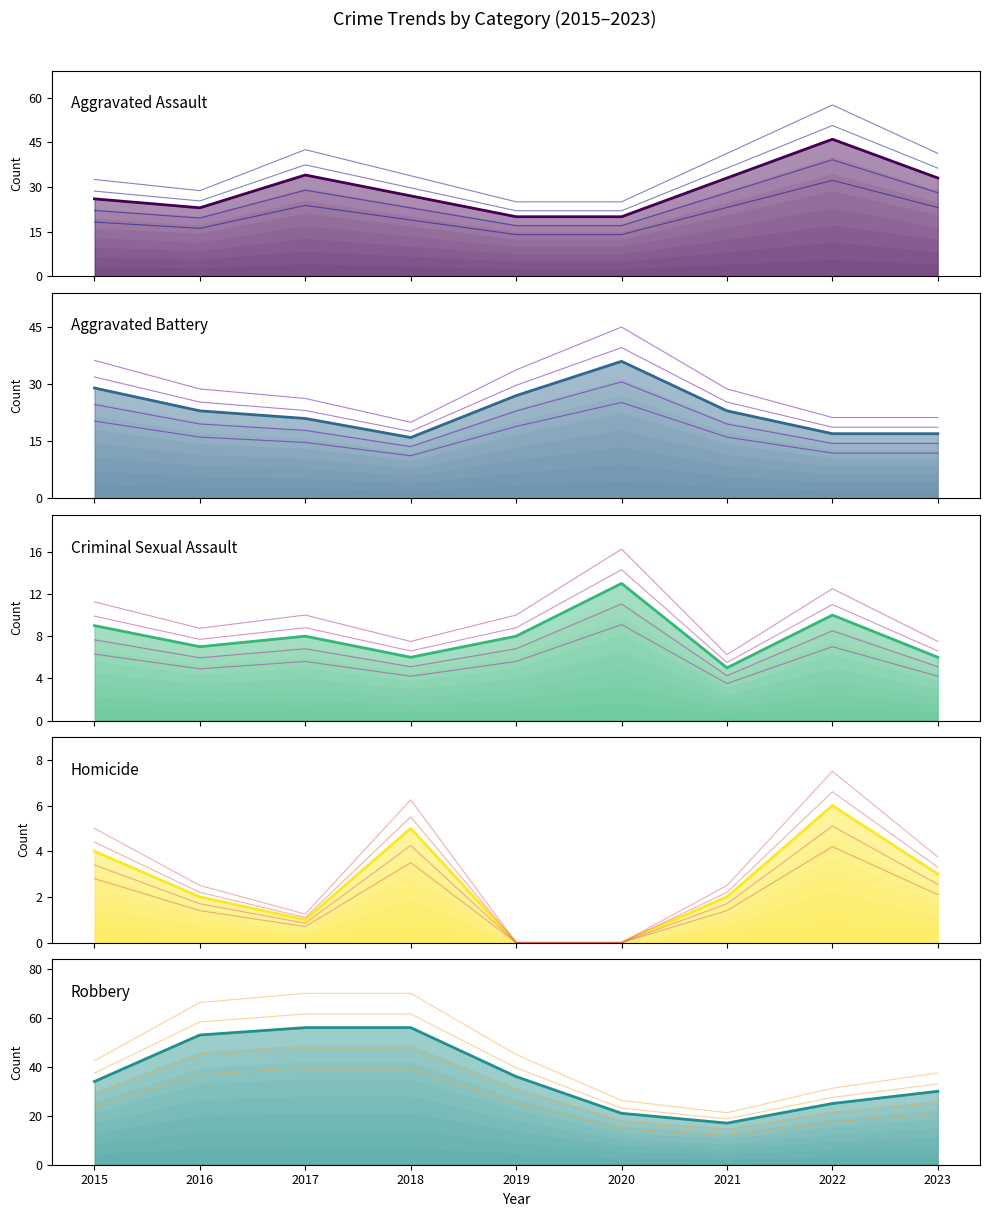

What is the difference between the Homicide values at 2022 and 2020?

6.0